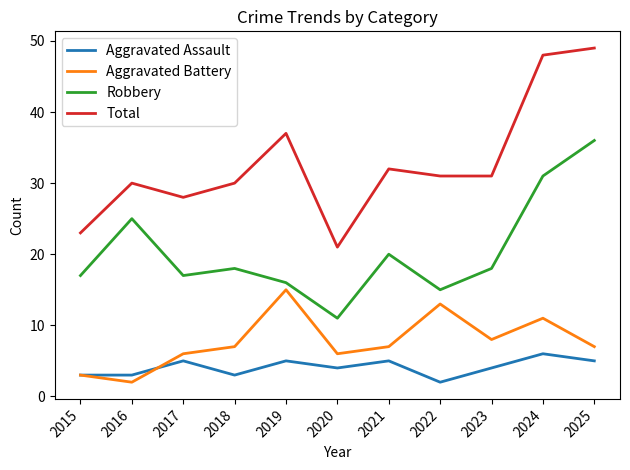

True or false: Total and Aggravated Battery cross at least once.

False